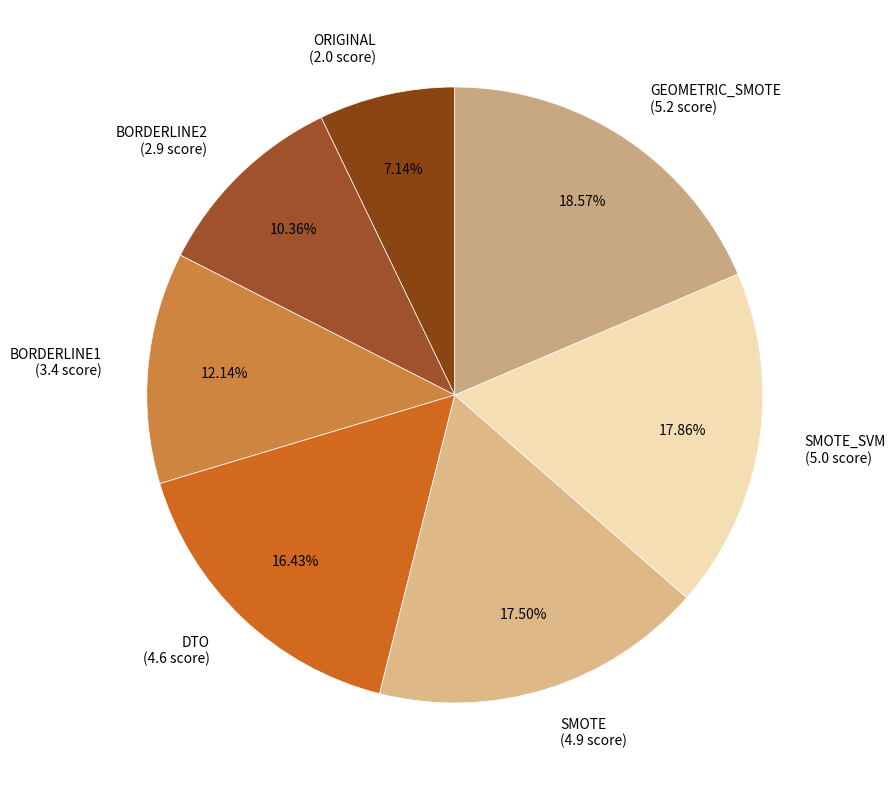

Is it true that SMOTE_SVM is 18% of the pie?

True